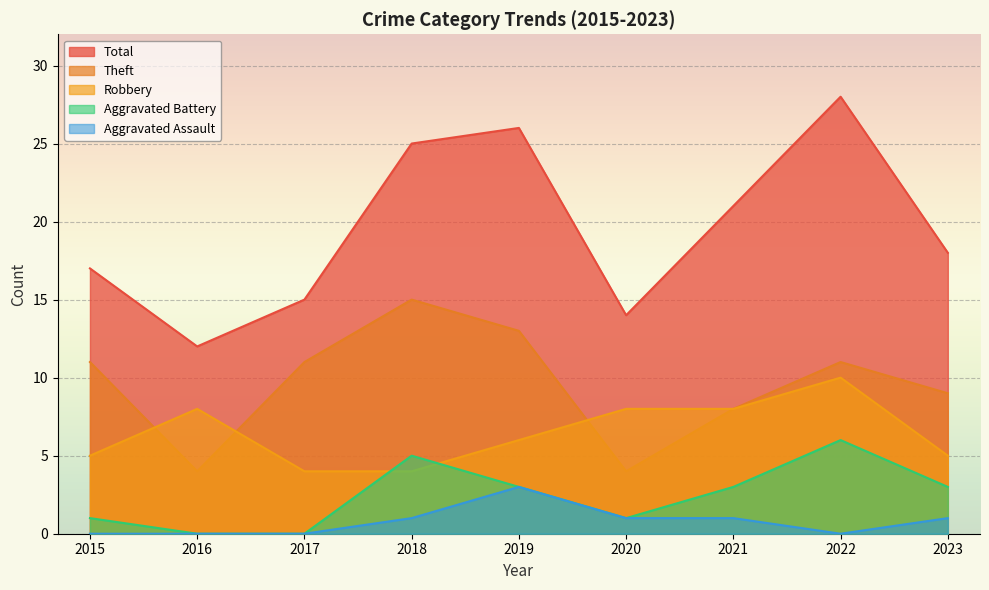

What is the difference between the maximum and minimum values in the Aggravated Assault series?

3